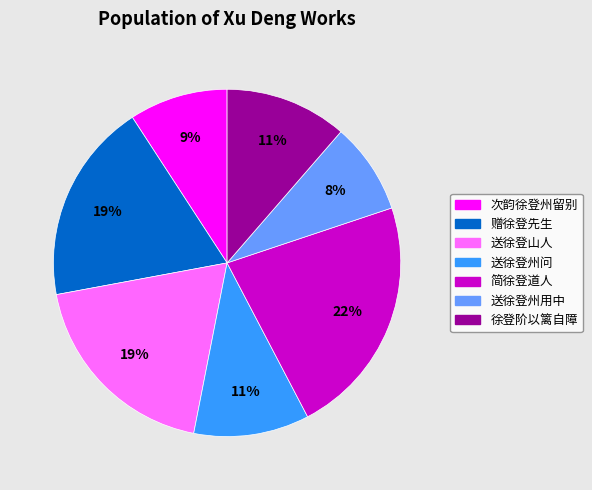

Is the sum of 次韵徐登州留别 and 送徐登州用中 greater than half?

No